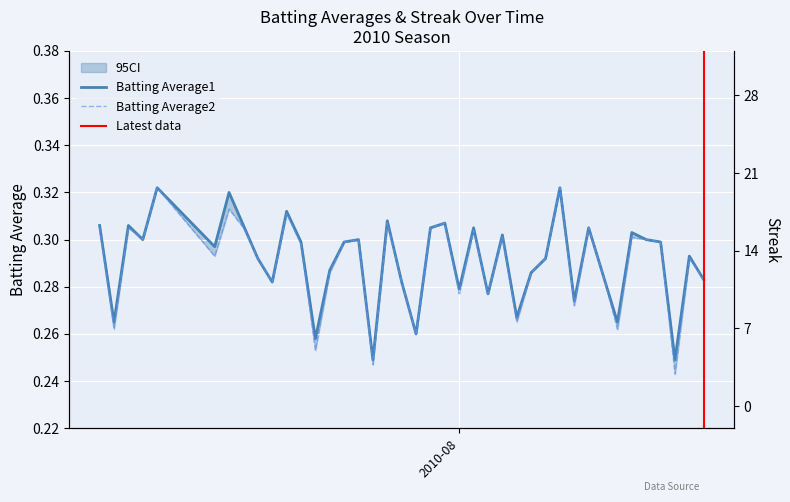

Where do Batting Average2 and Streak first cross each other?

2010-07-10 and 2010-07-11